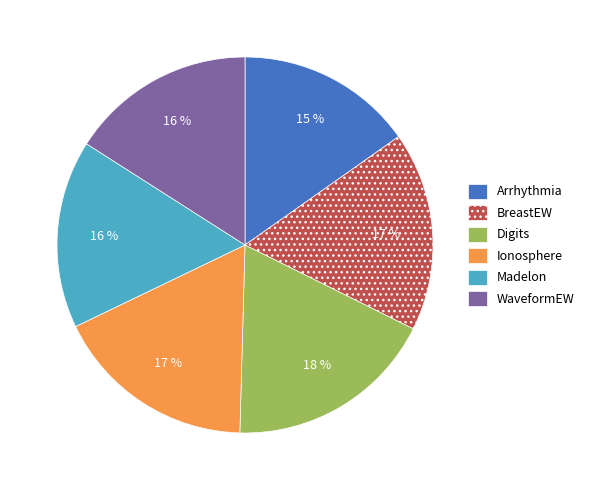

Count the number of slices in the pie.

6